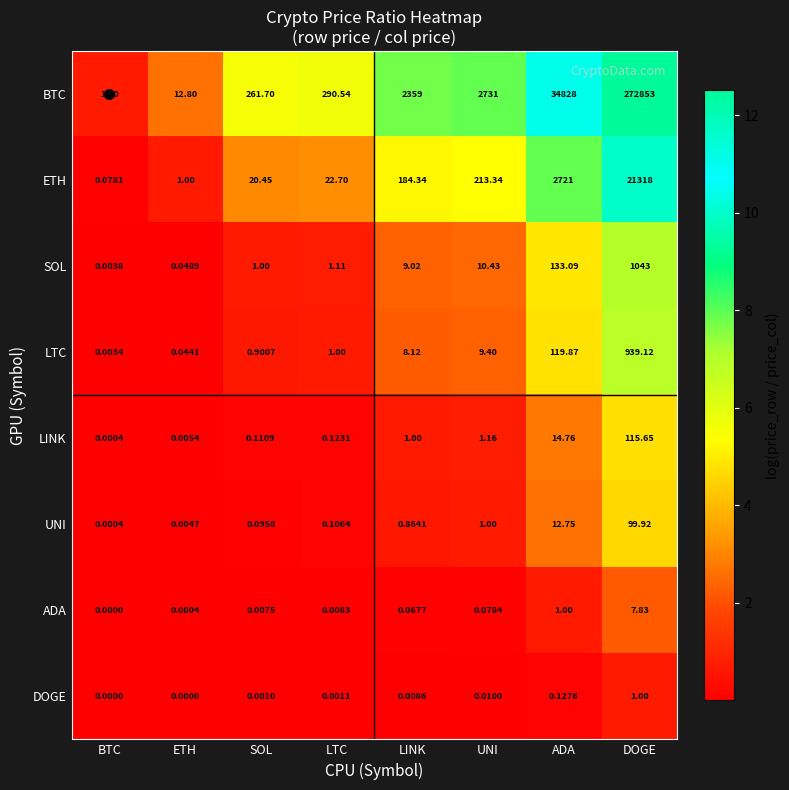

Count the number of data series in this chart.

8